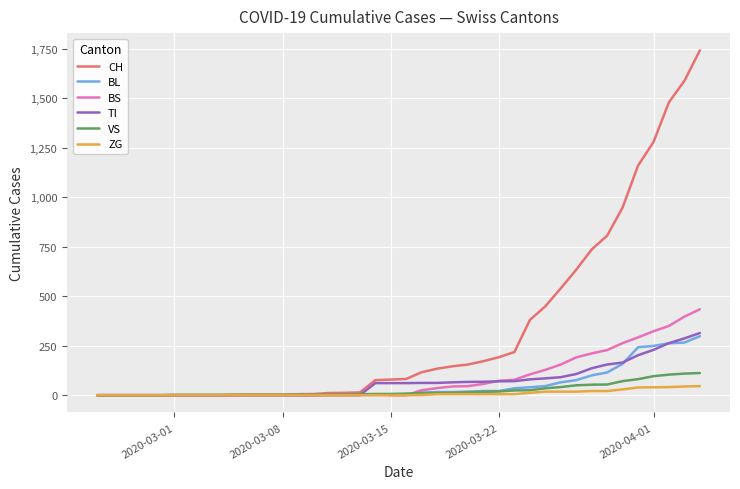

What are all the series names shown in the legend?

CH, BL, BS, TI, VS, ZG